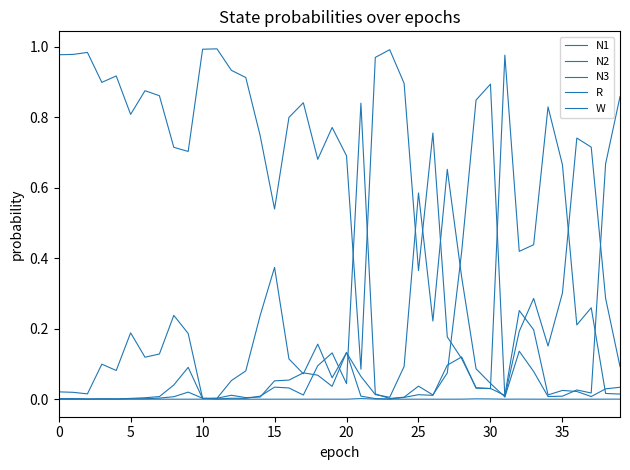

How many lines are shown in the chart?

5